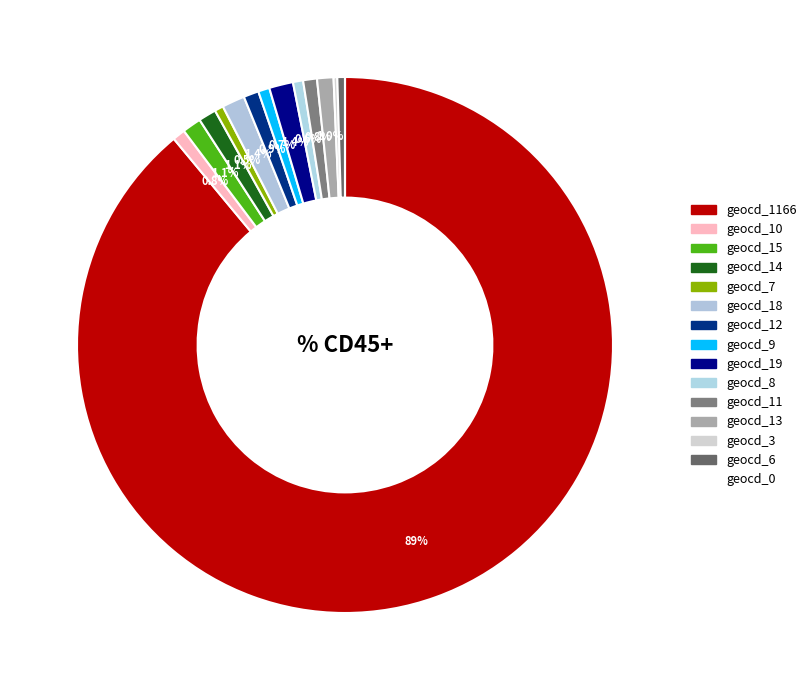

Is the sum of geocd_11 and geocd_9 greater than half?

No